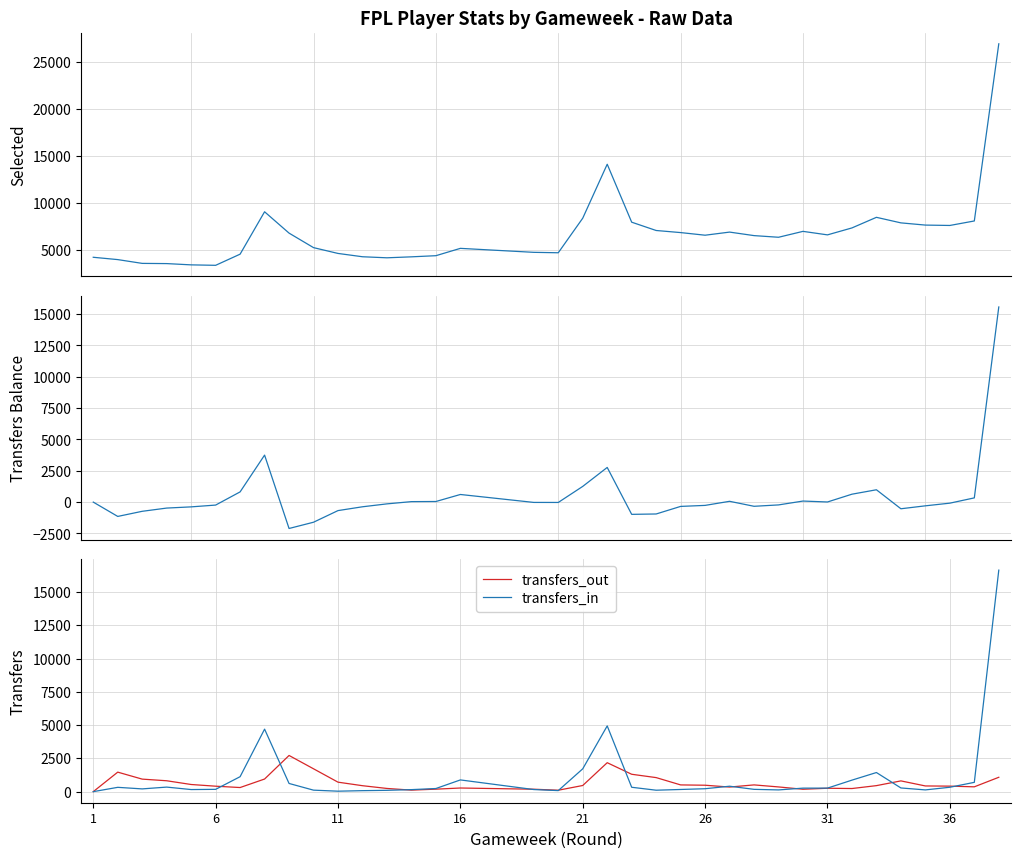

Which series has the largest total across all categories?

selected